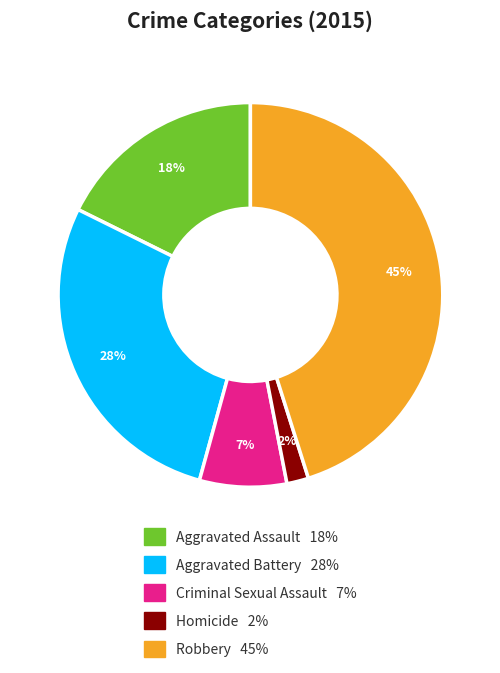

Rank the categories by value from lowest to highest.

Homicide, Criminal Sexual Assault, Aggravated Assault, Aggravated Battery, Robbery